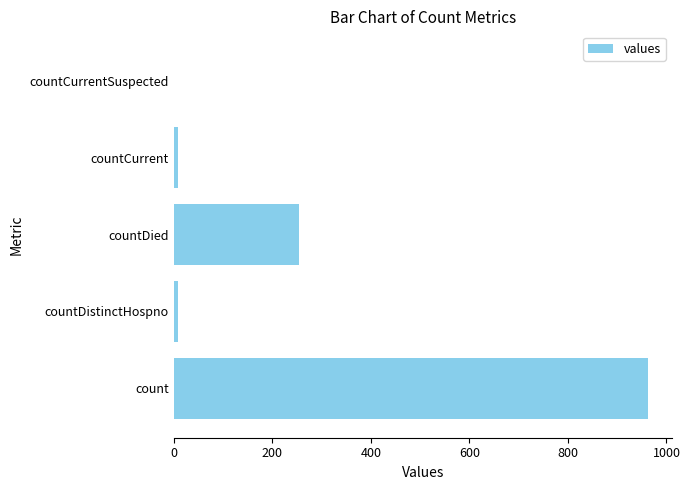

The chart shows a value of -400 at countCurrentSuspected. True or false?

False